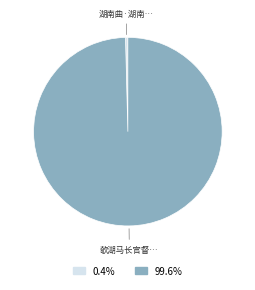

Is there any slice that represents more than half of the pie?

Yes